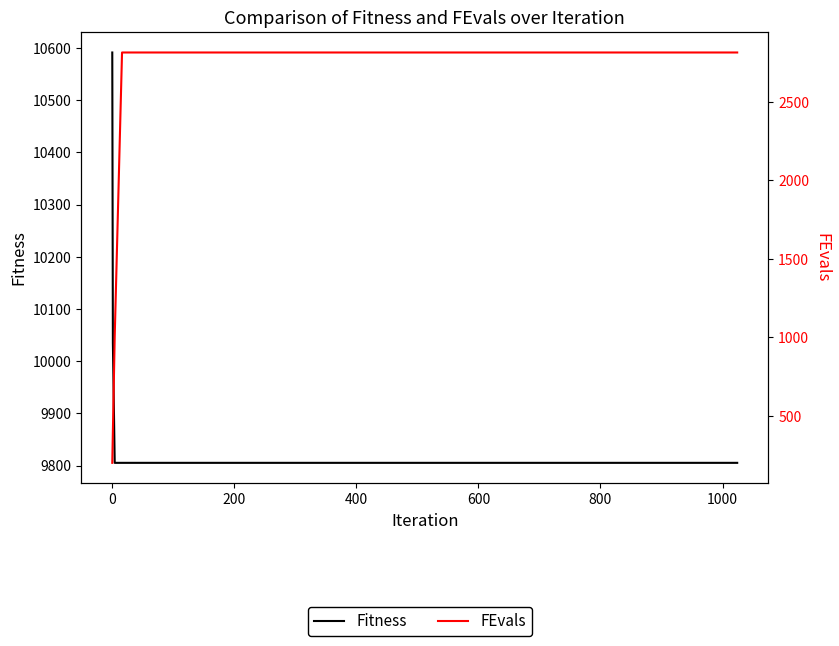

True or false: FEvals and Fitness cross at least once.

False